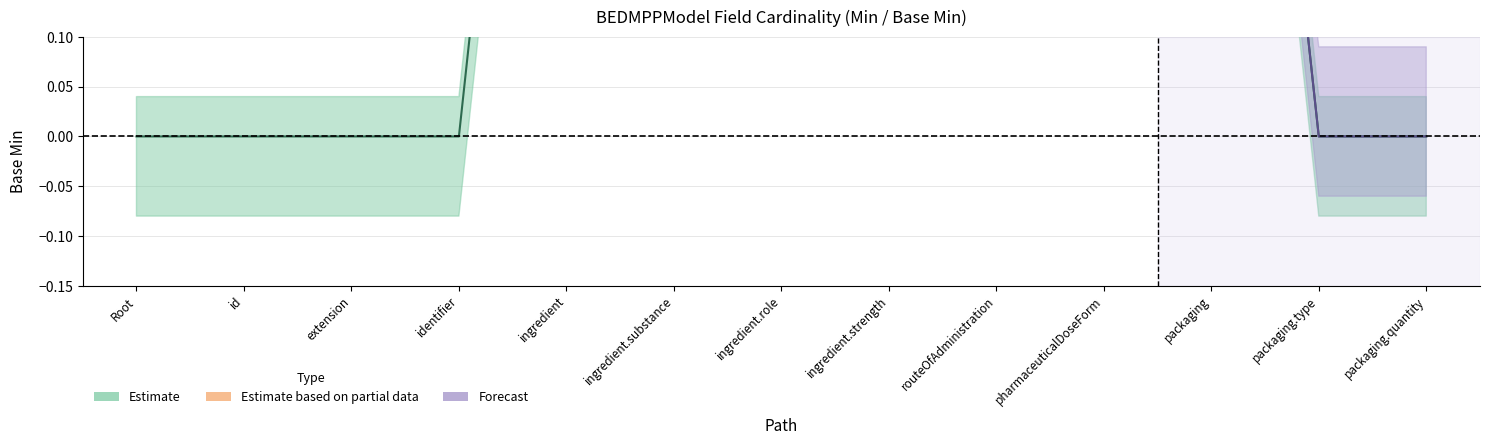

How many lines are shown in the chart?

3